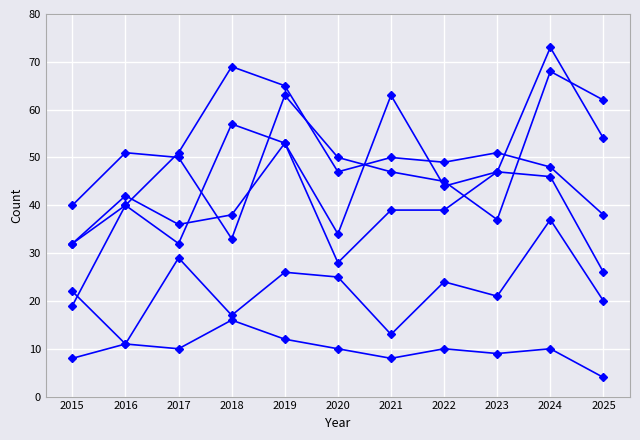

How many lines are shown in the chart?

6